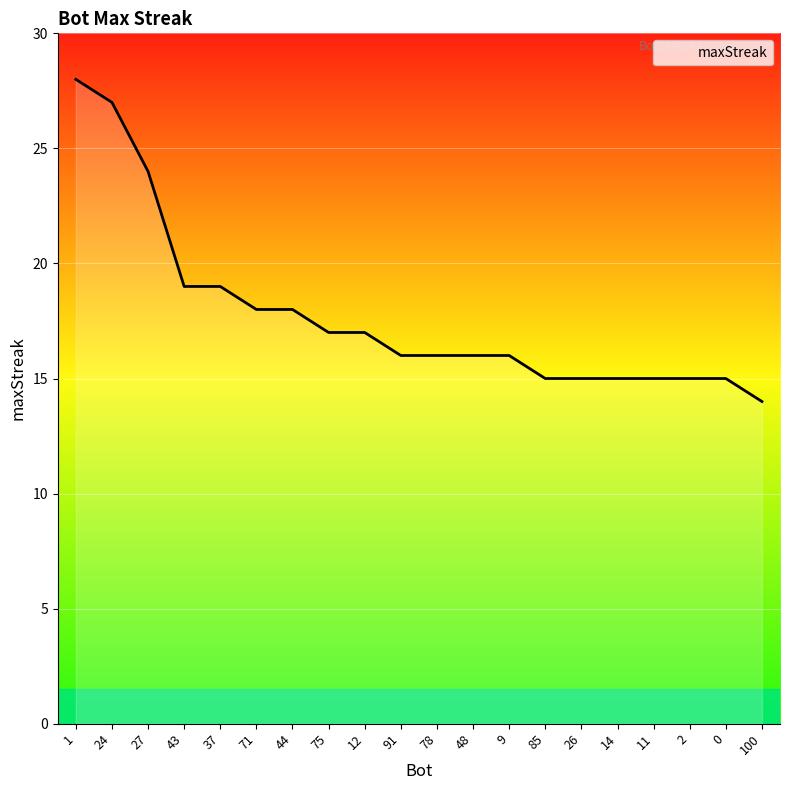

Between 37 and 26, which is larger?

37